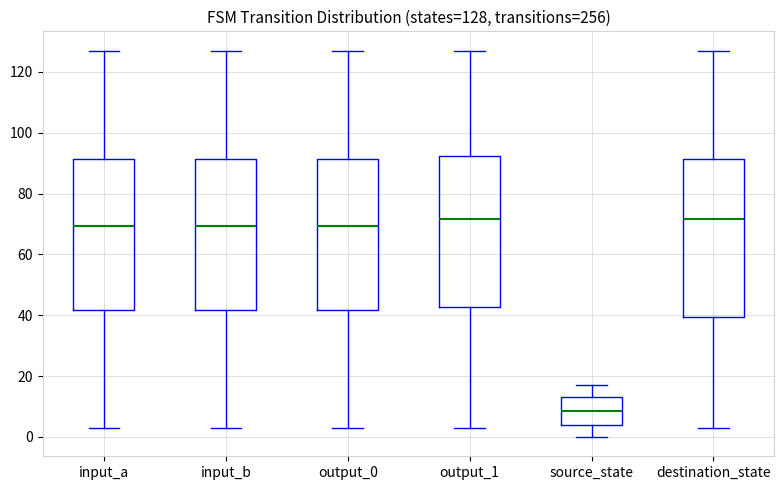

Which box is the tallest, from its lower edge to its upper edge?

destination_state